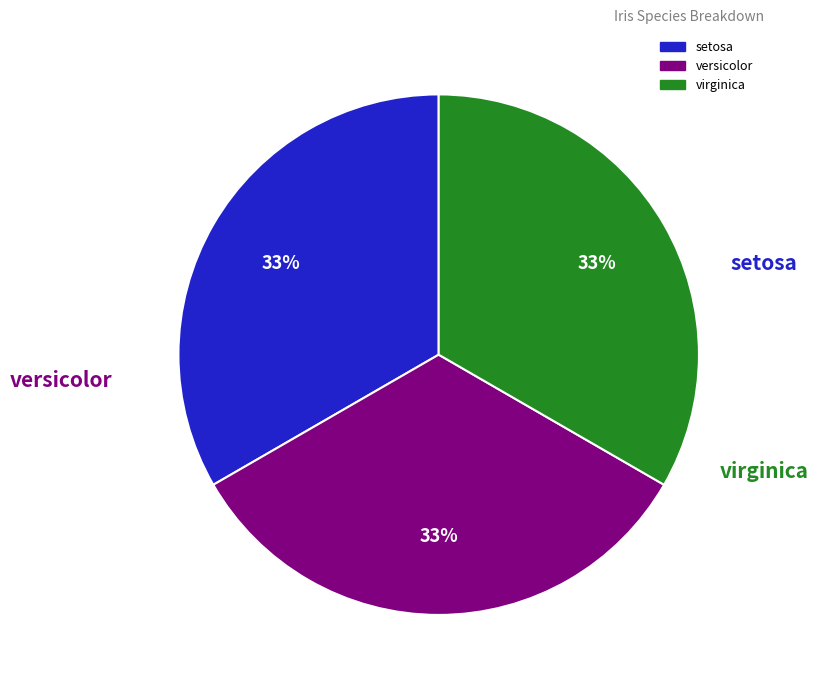

How many slices are in this pie chart?

3